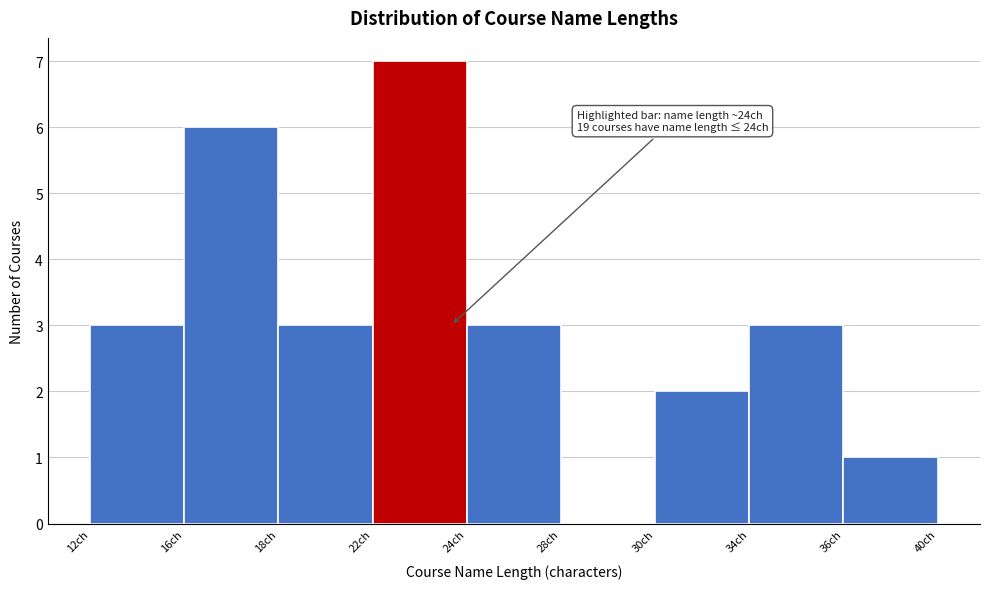

Reading left to right, transcribe all the data shown in this chart.

12ch=3	16ch=6	18ch=3	22ch=7	24ch=3	28ch=0	30ch=2	34ch=3	36ch=1